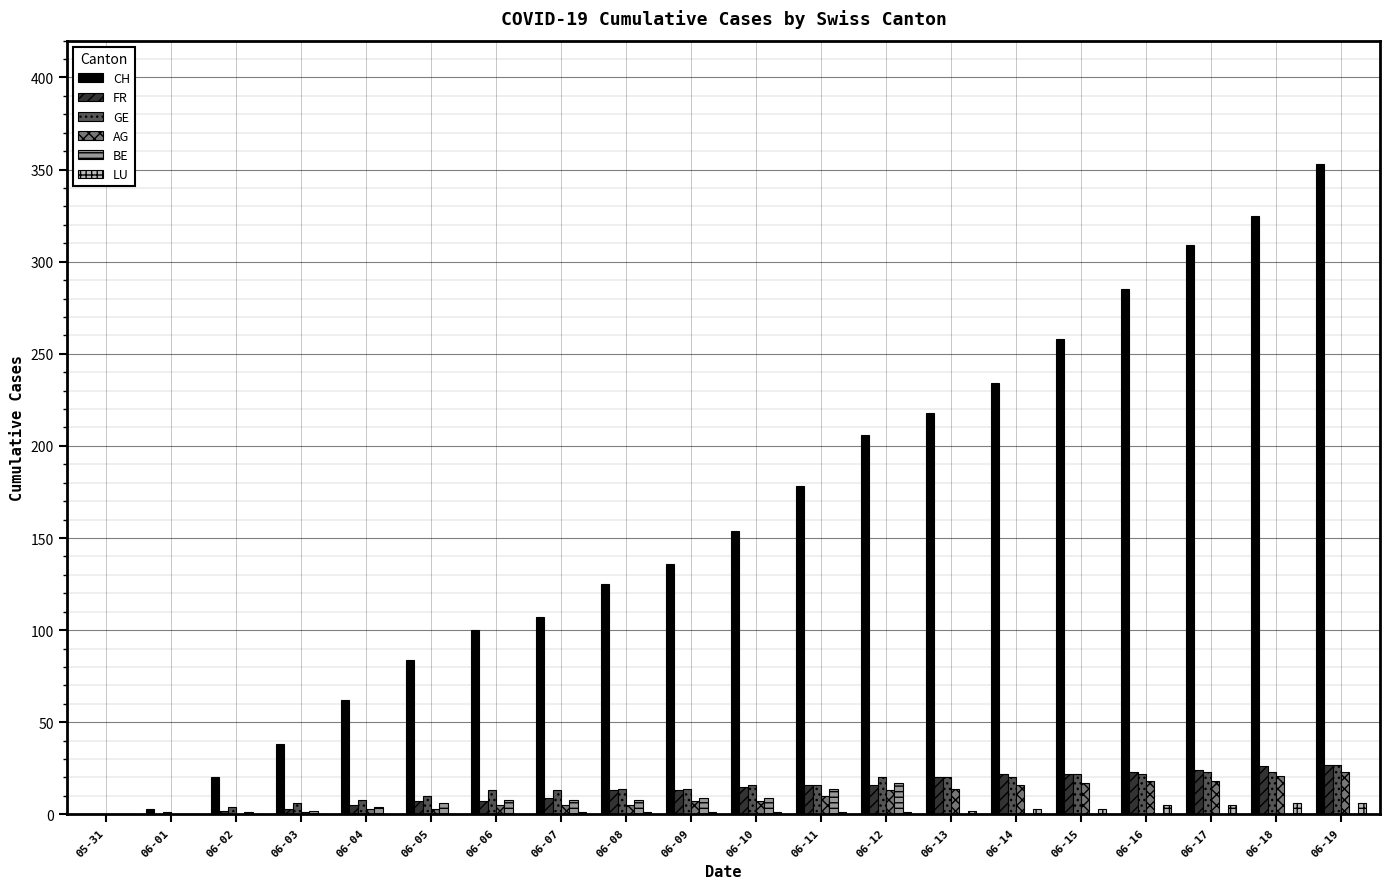

Are the bars horizontal?

No